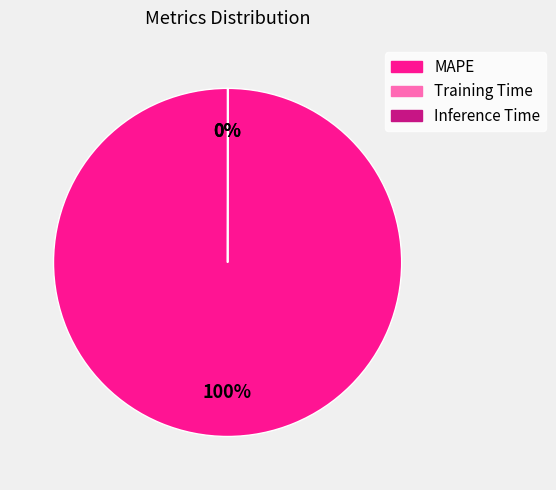

Which category has the biggest portion of the pie?

MAPE